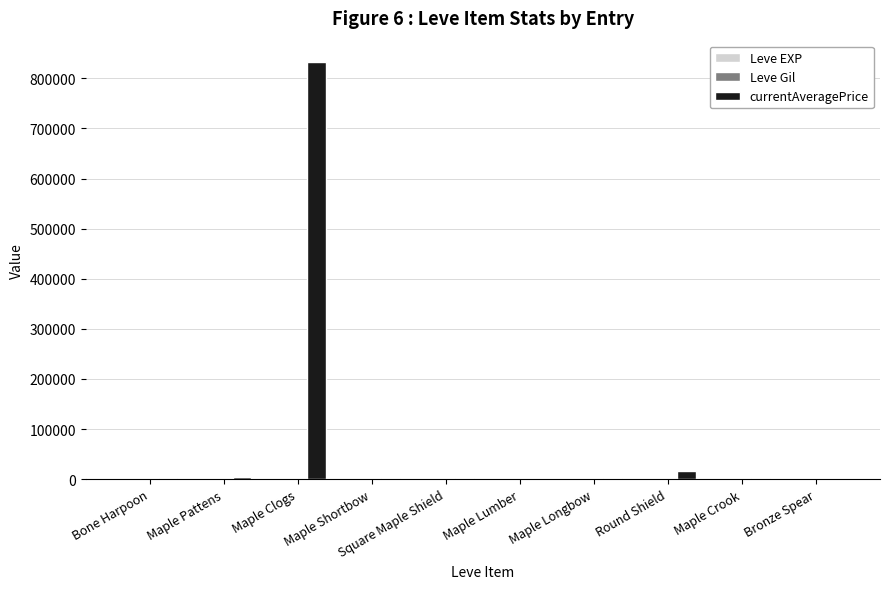

At which category is the sum across all series the highest?

Maple Clogs